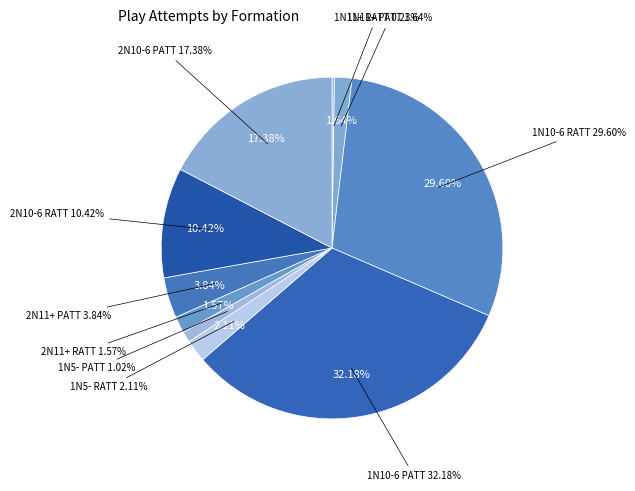

What is the smallest slice in the pie chart?

RATT 1N11+